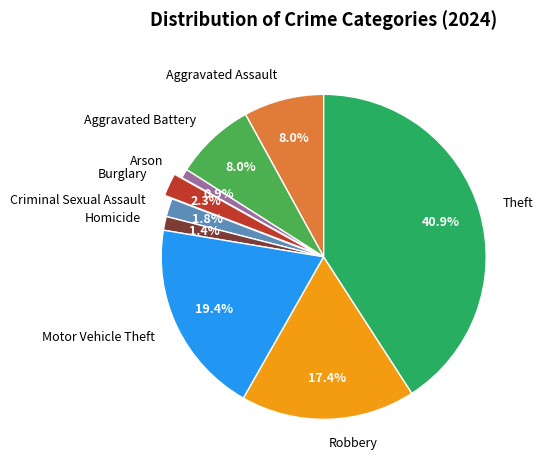

Does Robbery represent more than half of the total?

No